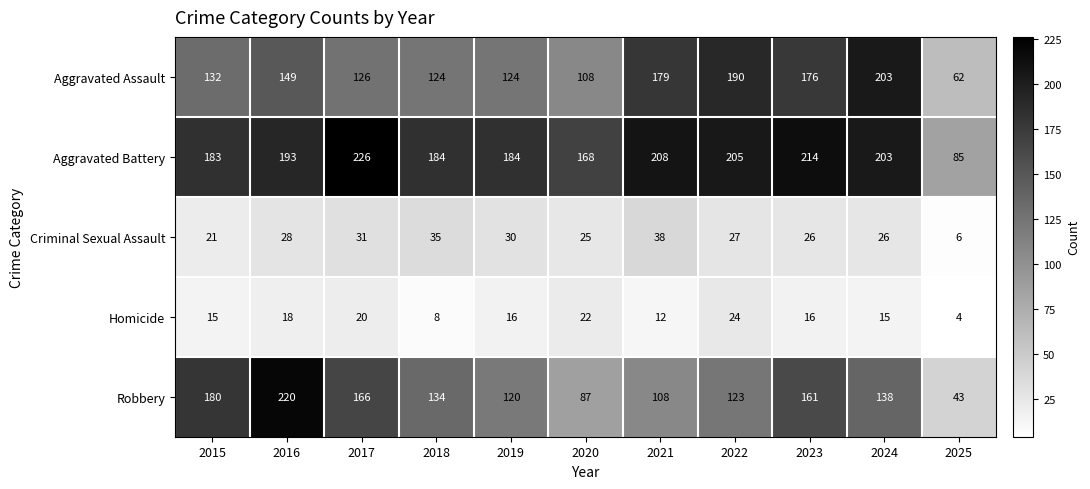

What is the difference between the maximum and second lowest values in the Homicide series?

16